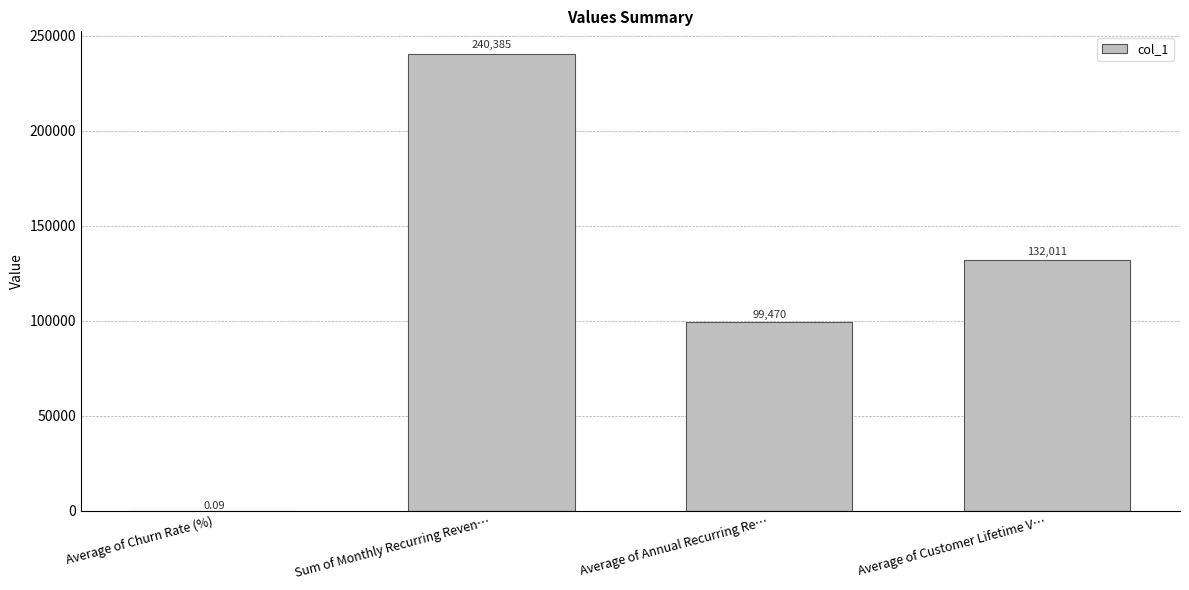

What is the sum of the values at Average of Annual Recurring Re… and Average of Churn Rate (%)?

99469.7